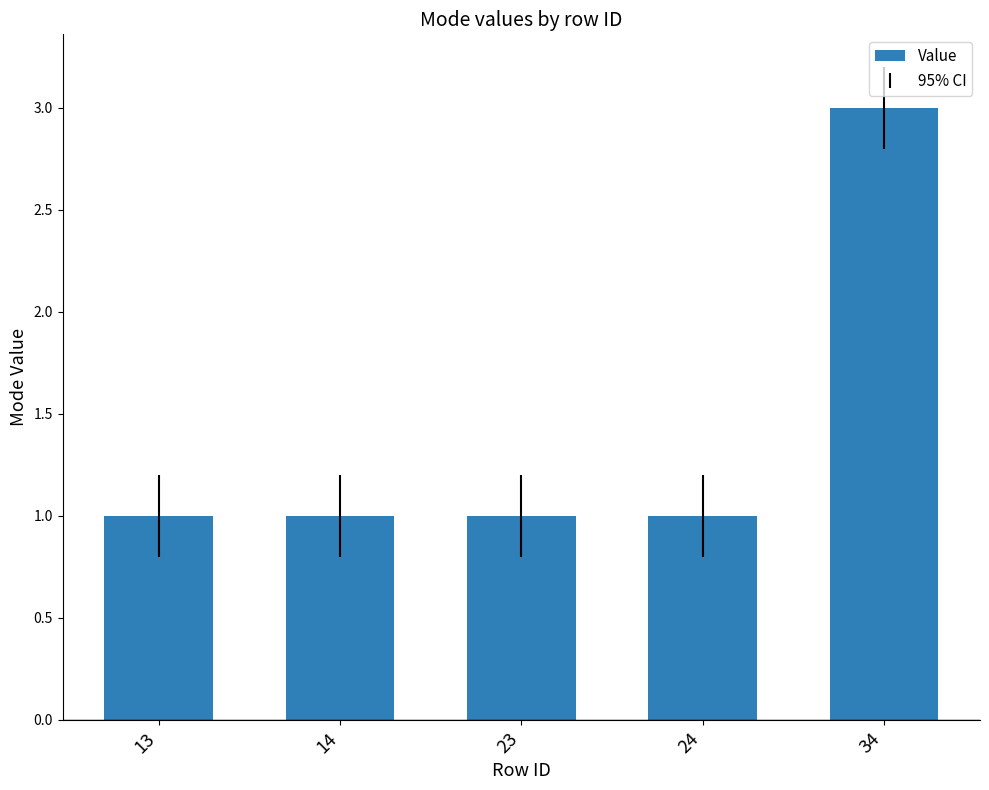

Reading left to right, extract all data points from this chart.

13=1	14=1	23=1	24=1	34=3